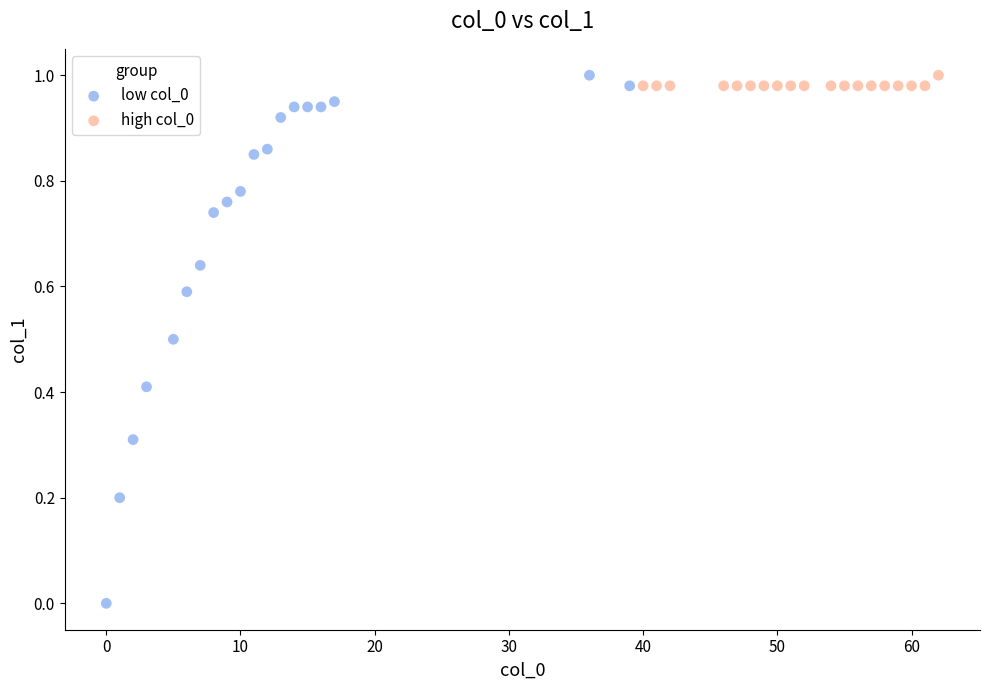

Which series has the widest spread of Y values?

low col_0